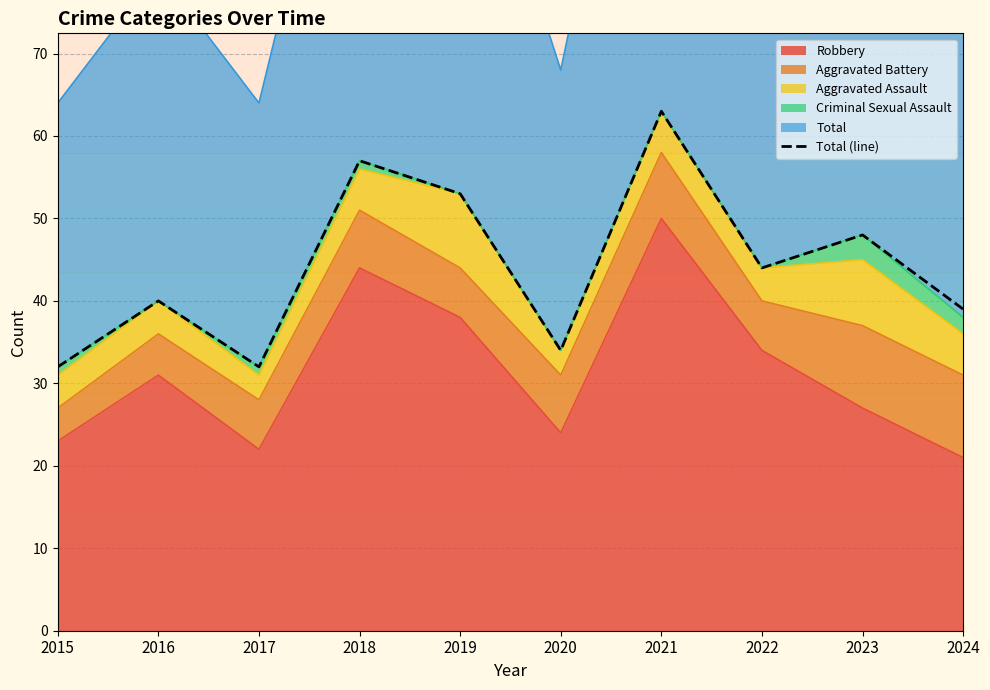

How many interior local peaks (higher than both neighbors) does the data have?

4